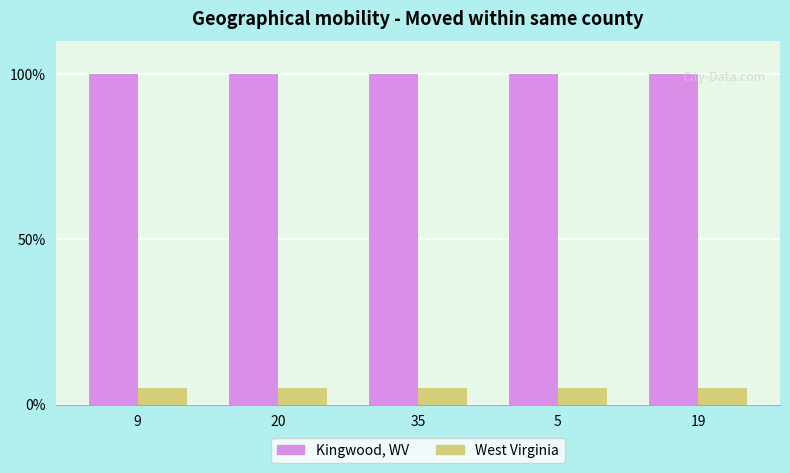

Which series has the largest total across all categories?

Kingwood, WV